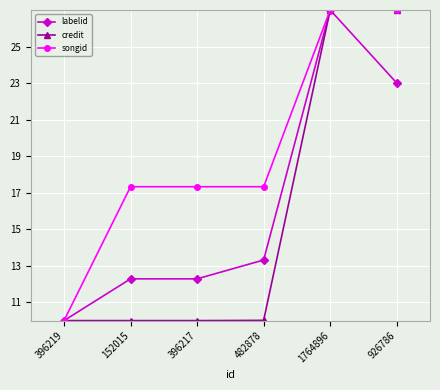

The credit series shows 10.0 at 396219. True or false?

True